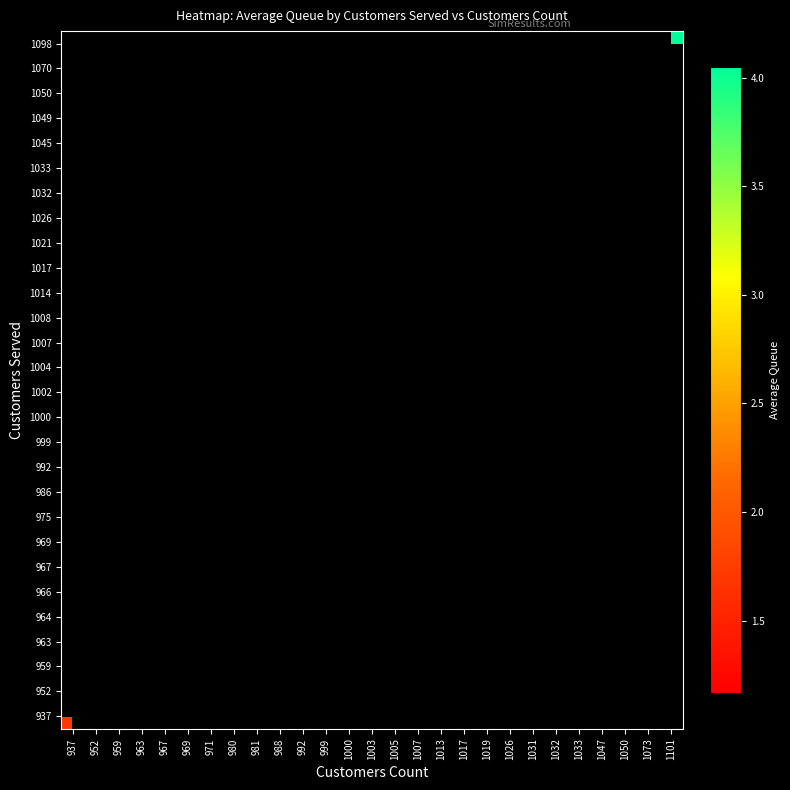

Between 1047 and 971, which is larger?

971